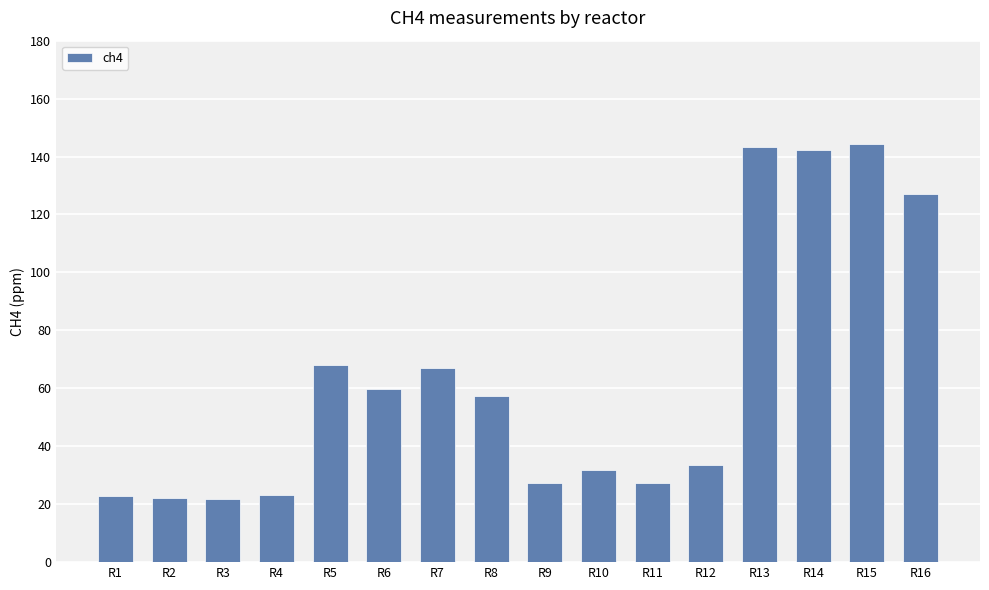

The value at R10 is 32.0. True or false?

True